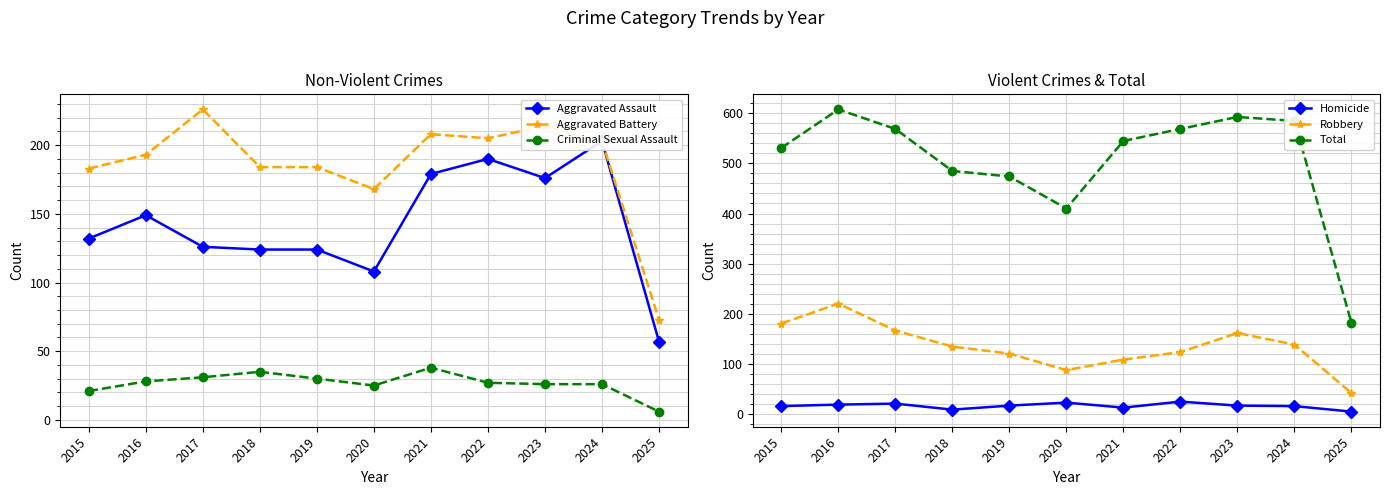

What is the spread (max minus min) of values at 2015?

516